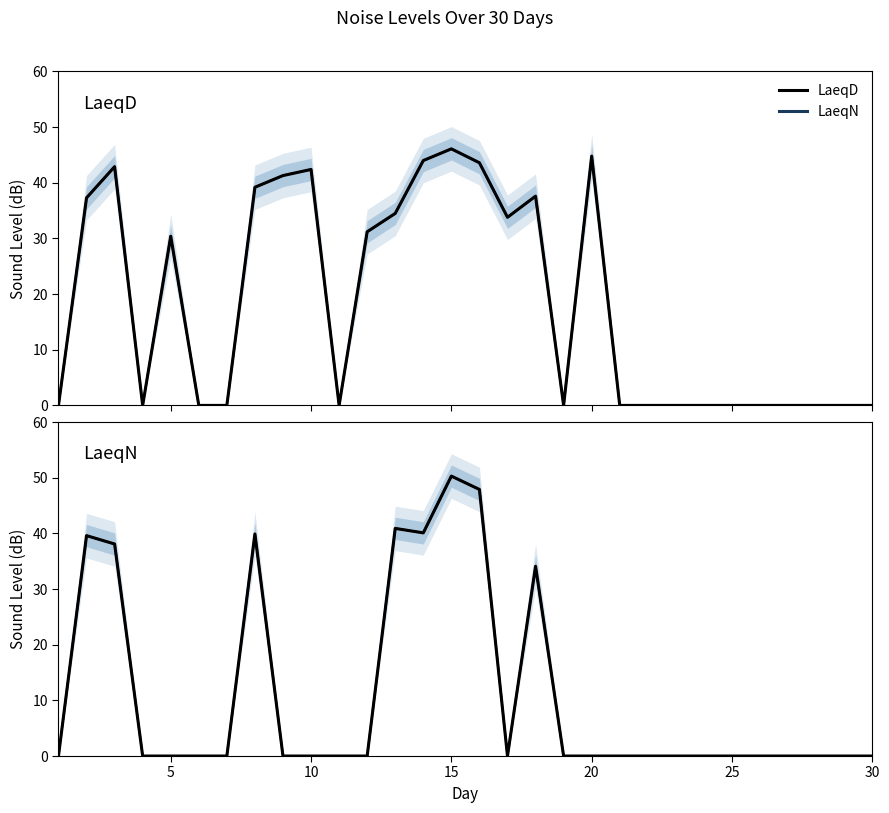

Reading left to right, what are all the values shown in this chart?

LaeqD: 0.0	37.3	42.9	0.0	30.4	0.0	0.0	39.2	41.3	42.4	0.0	31.2	34.5	44.0	46.1	43.6	33.8	37.6	0.0	44.8	0.0	0.0	0.0	0.0	0.0	0.0	0.0	0.0	0.0	0.0
LaeqD (smooth): 0.0	37.3	42.9	0.0	30.4	0.0	0.0	39.2	41.3	42.4	0.0	31.2	34.5	44.0	46.1	43.6	33.8	37.6	0.0	44.8	0.0	0.0	0.0	0.0	0.0	0.0	0.0	0.0	0.0	0.0
LaeqN: 0.0	39.6	38.1	0.0	0.0	0.0	0.0	39.9	0.0	0.0	0.0	0.0	40.9	40.1	50.3	47.9	0.0	34.1	0.0	0.0	0.0	0.0	0.0	0.0	0.0	0.0	0.0	0.0	0.0	0.0
LaeqN (smooth): 0.0	39.6	38.1	0.0	0.0	0.0	0.0	39.9	0.0	0.0	0.0	0.0	40.9	40.1	50.3	47.9	0.0	34.1	0.0	0.0	0.0	0.0	0.0	0.0	0.0	0.0	0.0	0.0	0.0	0.0